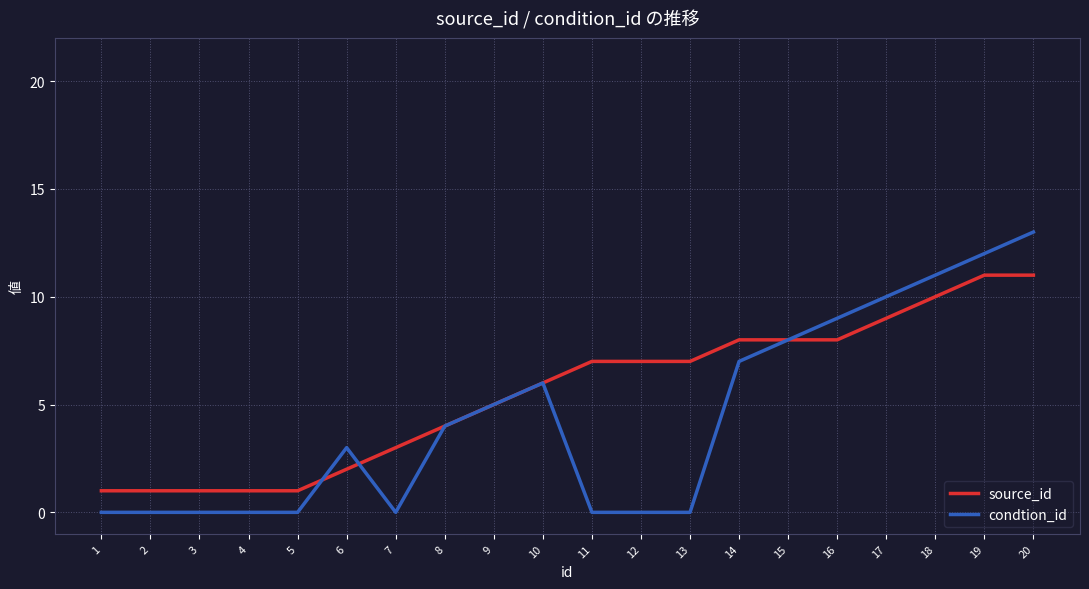

The source_id series shows 3 at 10. True or false?

False